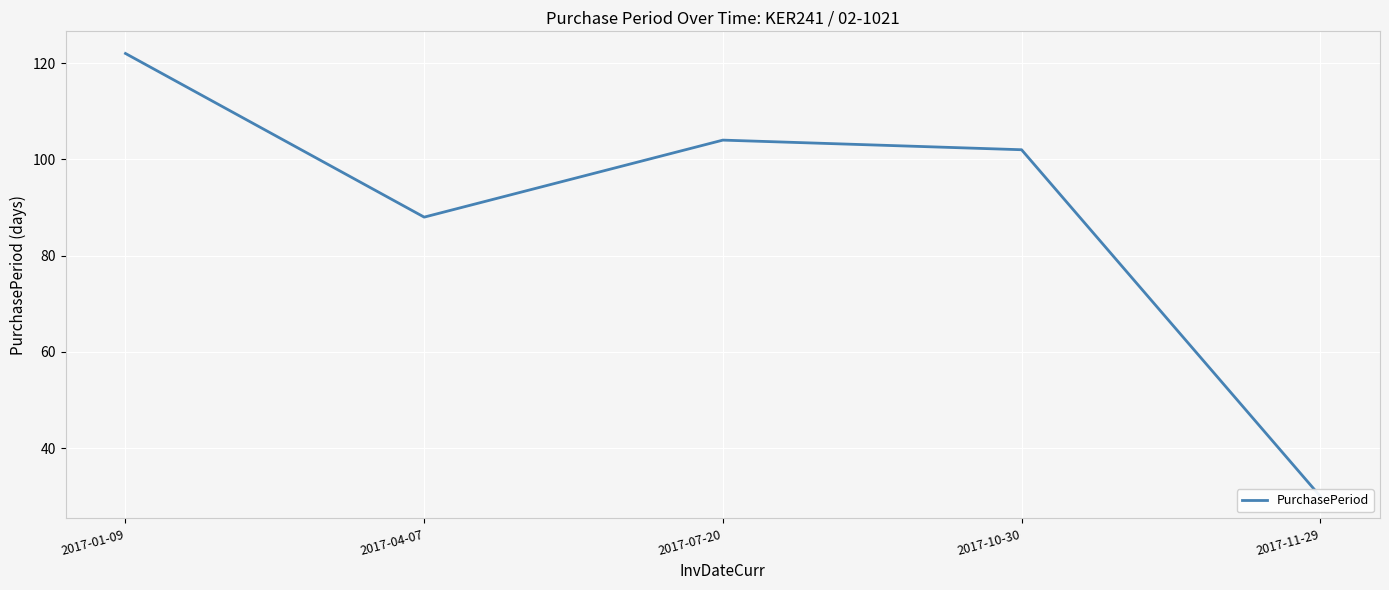

Which has a higher value, 2017-04-07 or 2017-07-20?

2017-07-20